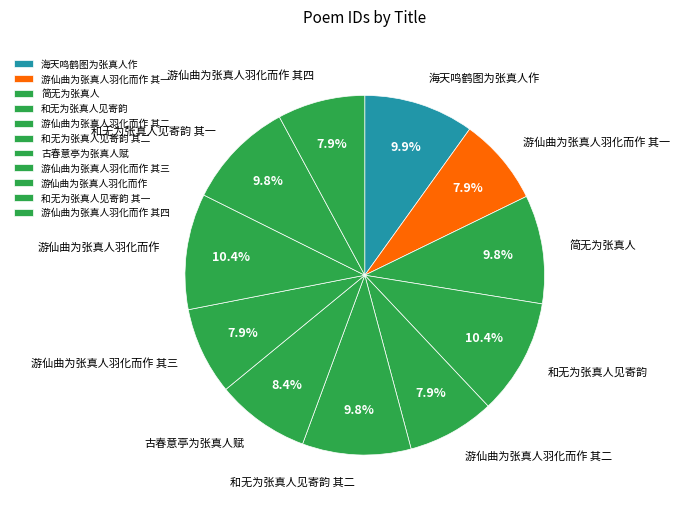

What percentage is NOT represented by 游仙曲为张真人羽化而作 其一?

92.1%